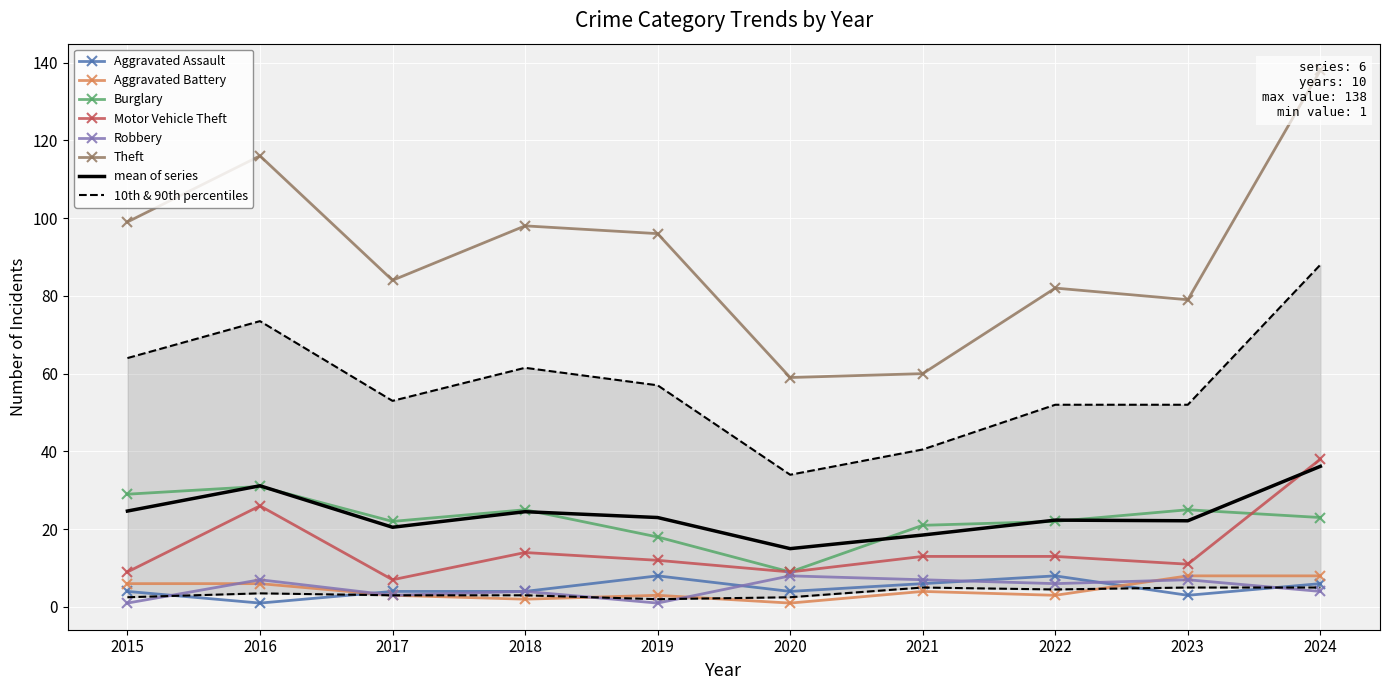

What is the minimum value shown in the chart?

1